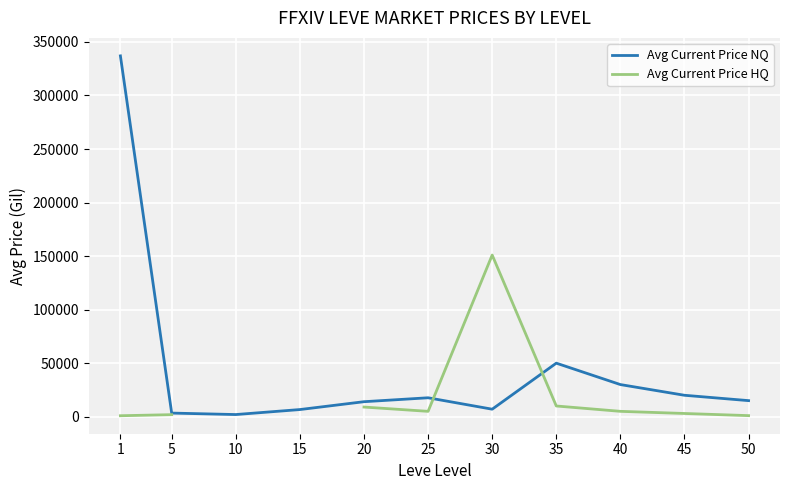

What is the value of the Avg Current Price NQ point at the 11th from the left?

15000.0